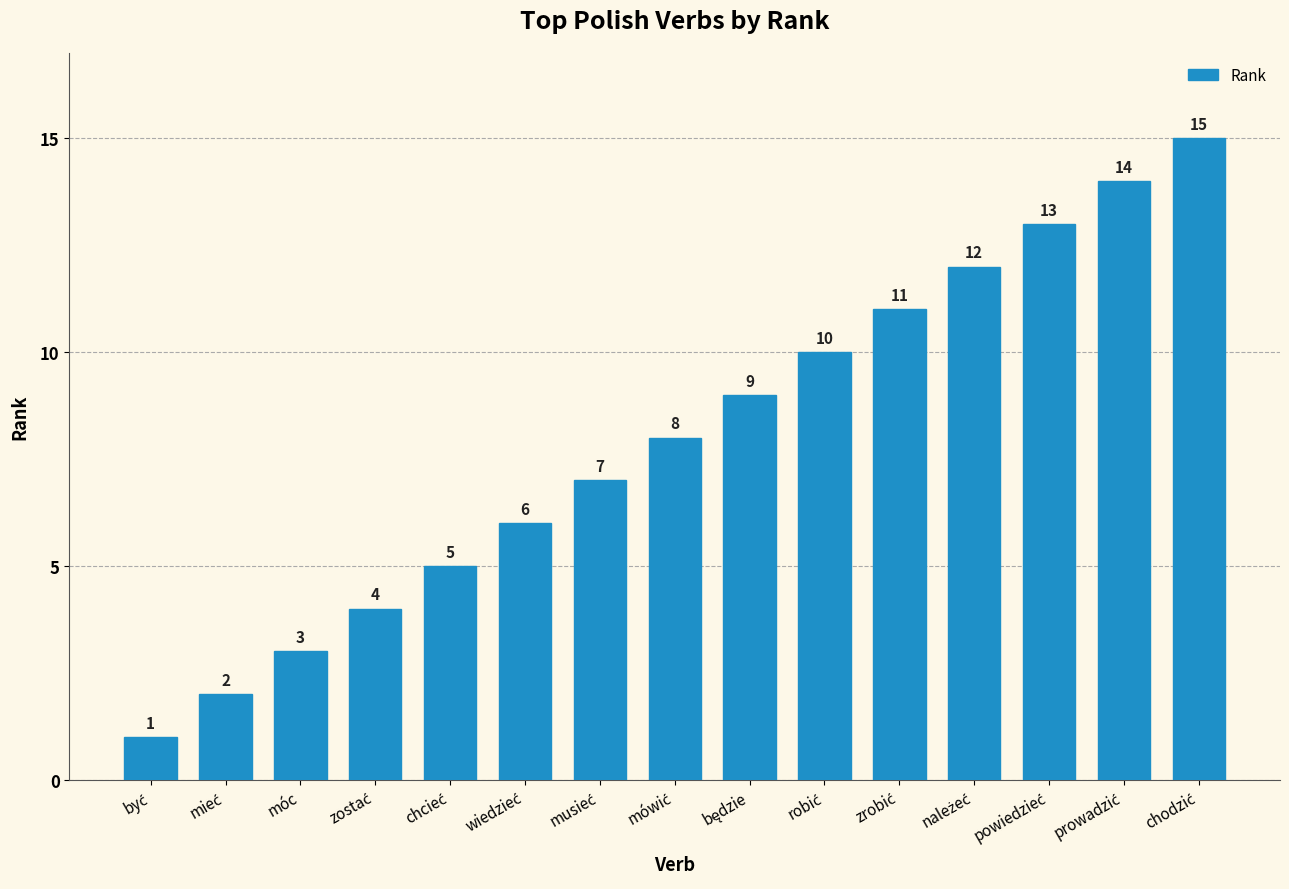

What is the label of the 3rd bar from the left?

móc